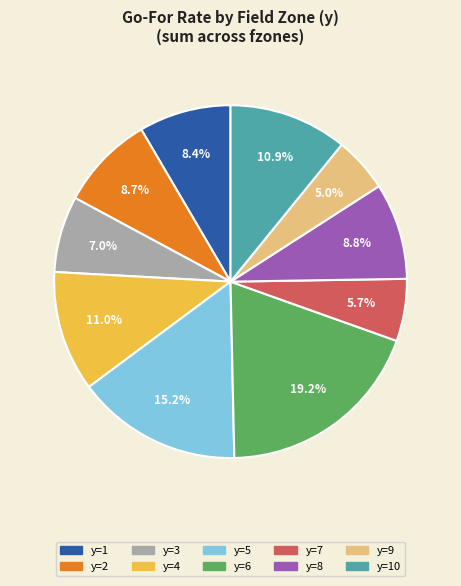

To the nearest percent, what is the difference between the largest and smallest slice percentages?

14%